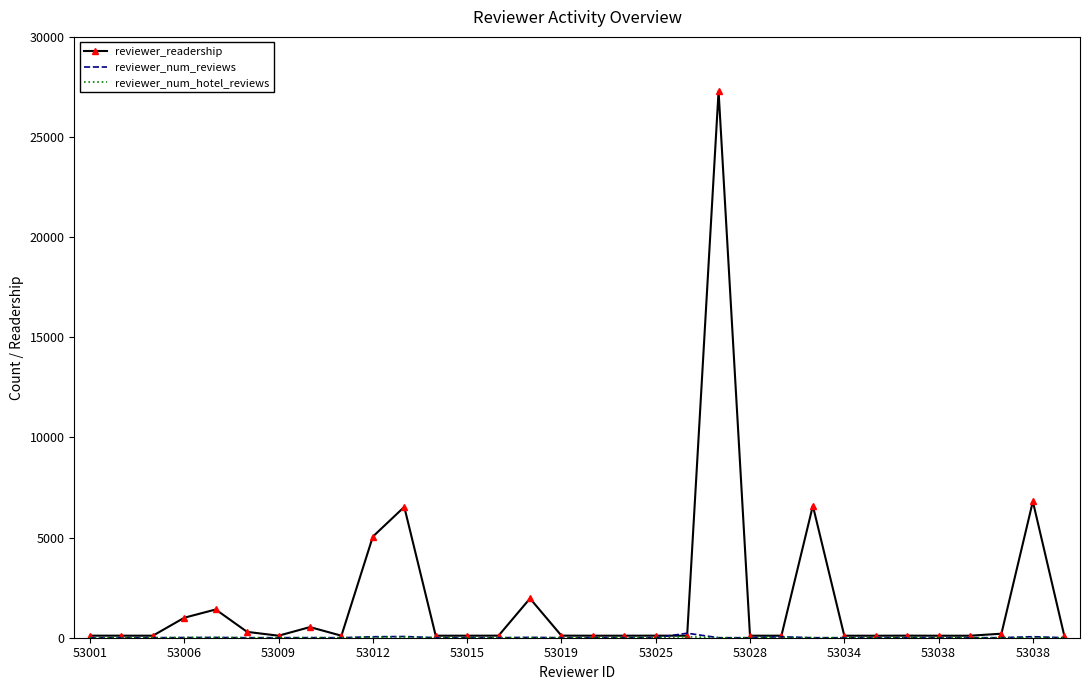

Which series has the largest range (max minus min)?

reviewer_readership